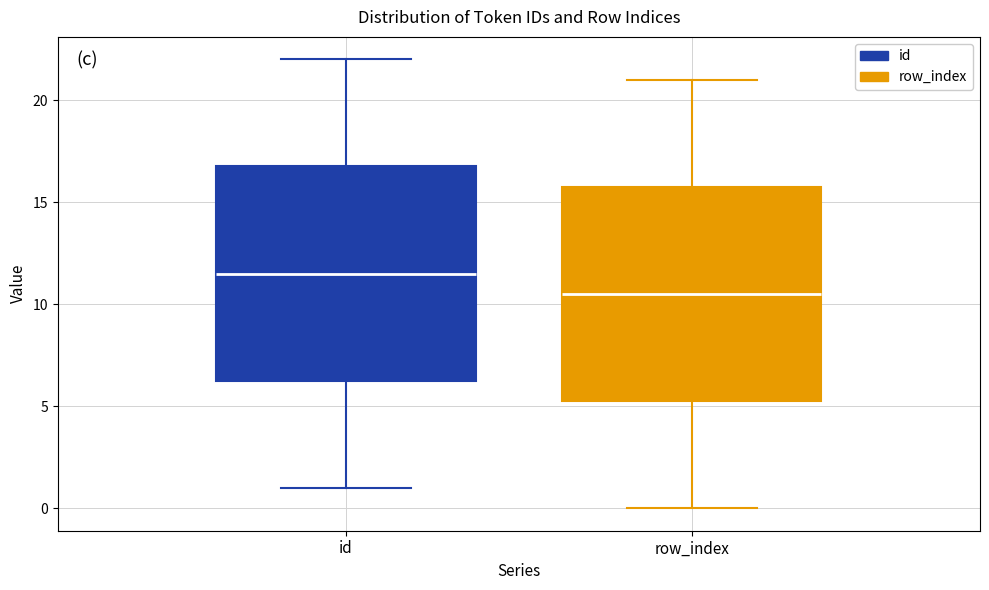

Reading left to right, read every box against the y-axis: the position of its median line, the range the box covers, and the ends of its whiskers. The values are not printed on the chart, so give them approximately, as read against the axis.

id: median 11.5, box 6.5 to 17.0, whiskers 1.0 to 22.0
row_index: median 10.5, box 5.5 to 16.0, whiskers 0.0 to 21.0